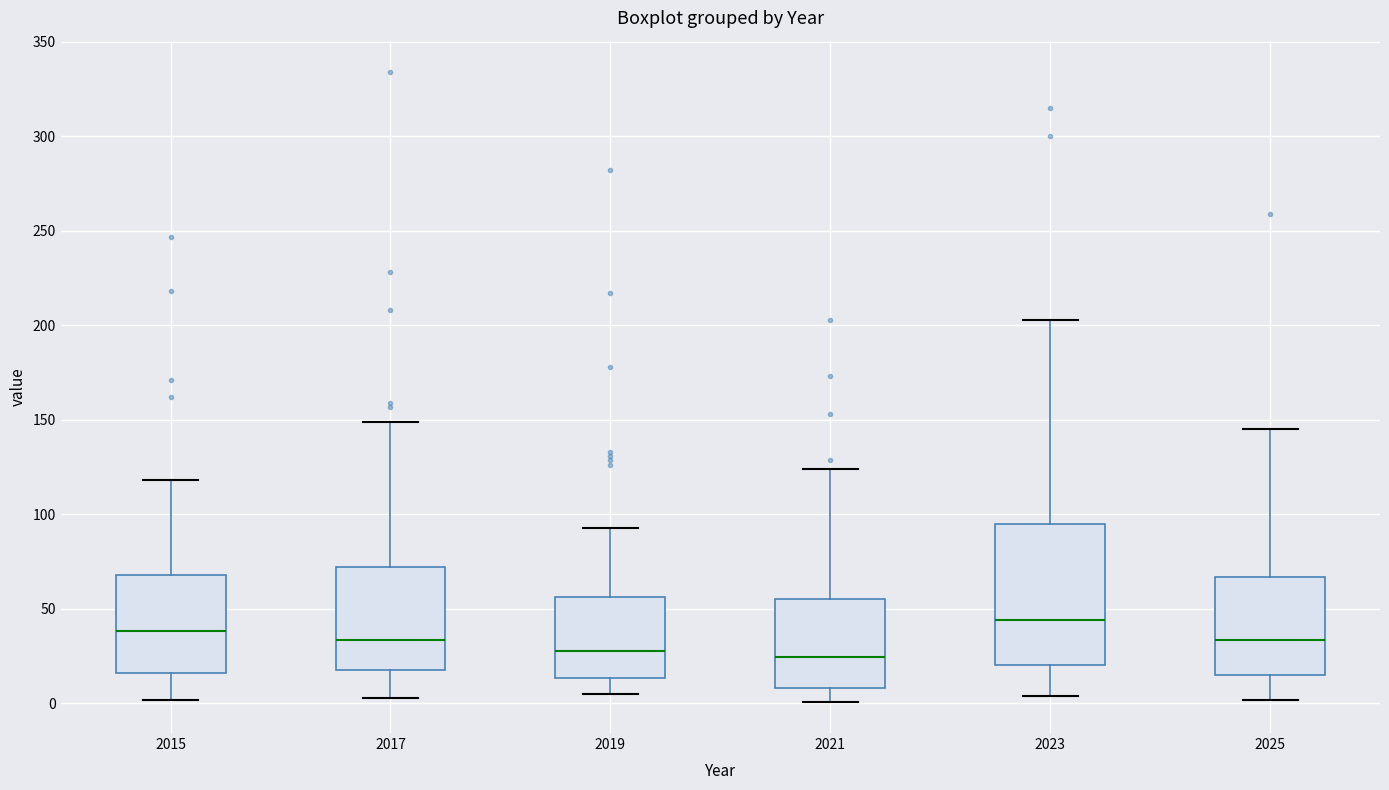

Reading left to right, read every box against the y-axis: the position of its median line, the range the box covers, and the ends of its whiskers. The values are not printed on the chart, so give them approximately, as read against the axis.

2015: median 40, box 15 to 70, whiskers 0 to 120
2017: median 35, box 20 to 70, whiskers 5 to 150
2019: median 30, box 15 to 55, whiskers 5 to 95
2021: median 25, box 10 to 55, whiskers 0 to 125
2023: median 45, box 20 to 95, whiskers 5 to 205
2025: median 35, box 15 to 65, whiskers 0 to 145